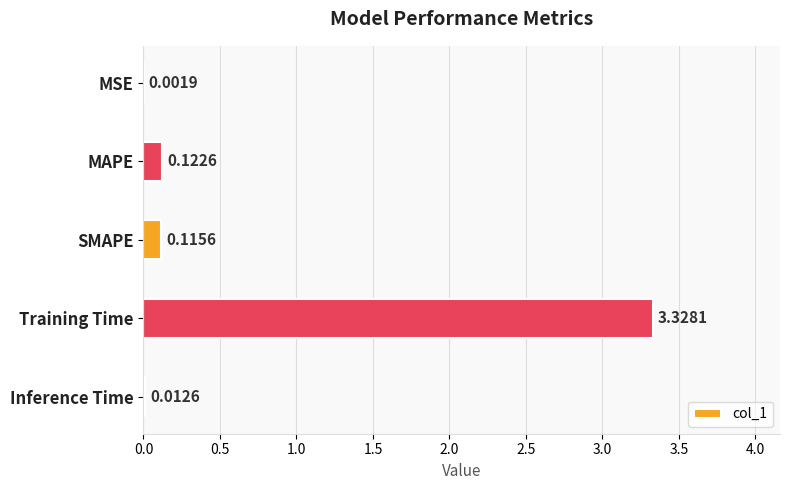

Are the bars grouped side by side (vs. stacked)?

No